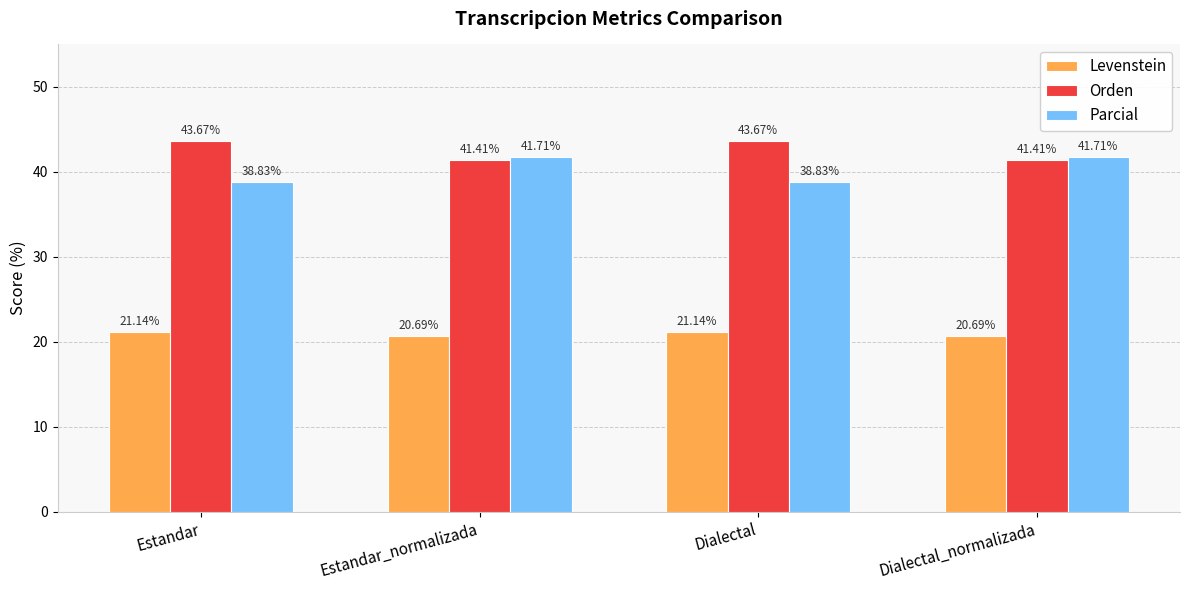

What is the total value across all series at Estandar_normalizada?

103.8